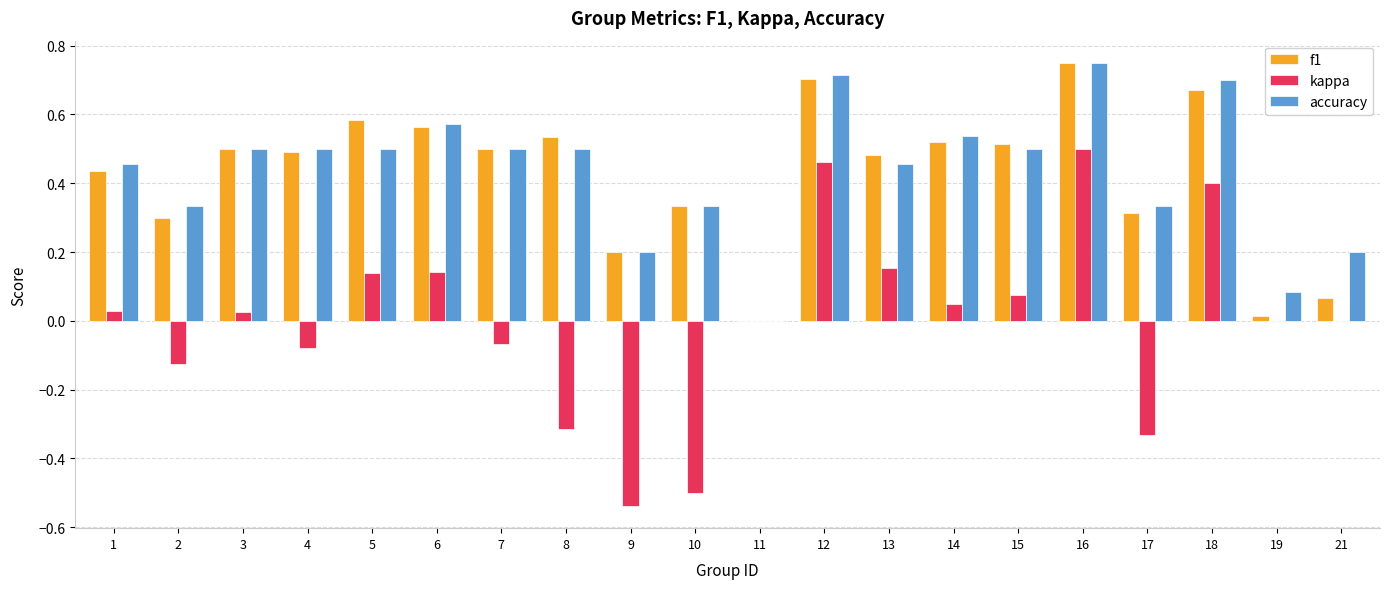

What is the sum of the f1 values at 10 and 5?

0.9